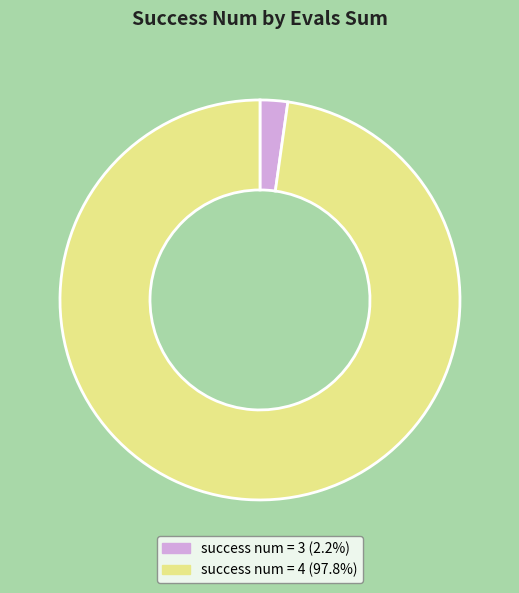

Combined, do success num = 3 (2.2%) and success num = 4 (97.8%) account for over 50%?

Yes